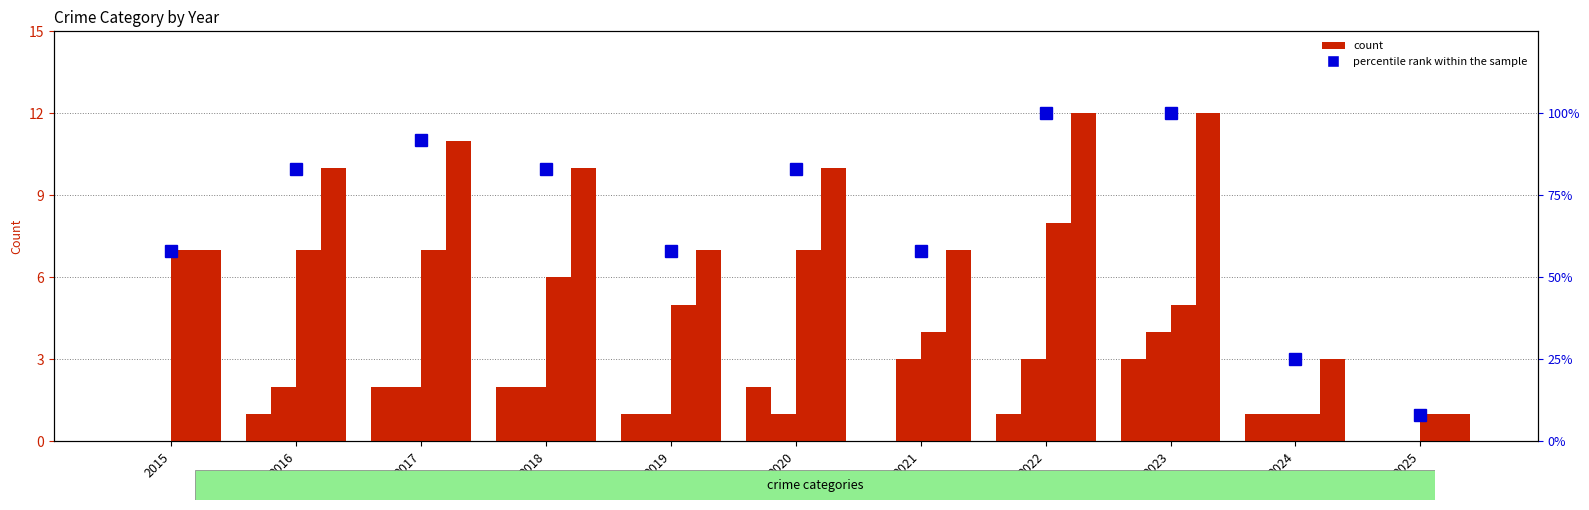

Reading right to left, what are all the values shown in this chart?

Aggravated Assault: 2025=0	2024=1	2023=3	2022=1	2021=0	2020=2	2019=1	2018=2	2017=2	2016=1	2015=0
Aggravated Battery: 2025=0	2024=1	2023=4	2022=3	2021=3	2020=1	2019=1	2018=2	2017=2	2016=2	2015=0
Robbery: 2025=1	2024=1	2023=5	2022=8	2021=4	2020=7	2019=5	2018=6	2017=7	2016=7	2015=7
Total: 2025=1	2024=3	2023=12	2022=12	2021=7	2020=10	2019=7	2018=10	2017=11	2016=10	2015=7
percentile rank within the sample: 2025=8	2024=25	2023=100	2022=100	2021=58	2020=83	2019=58	2018=83	2017=92	2016=83	2015=58